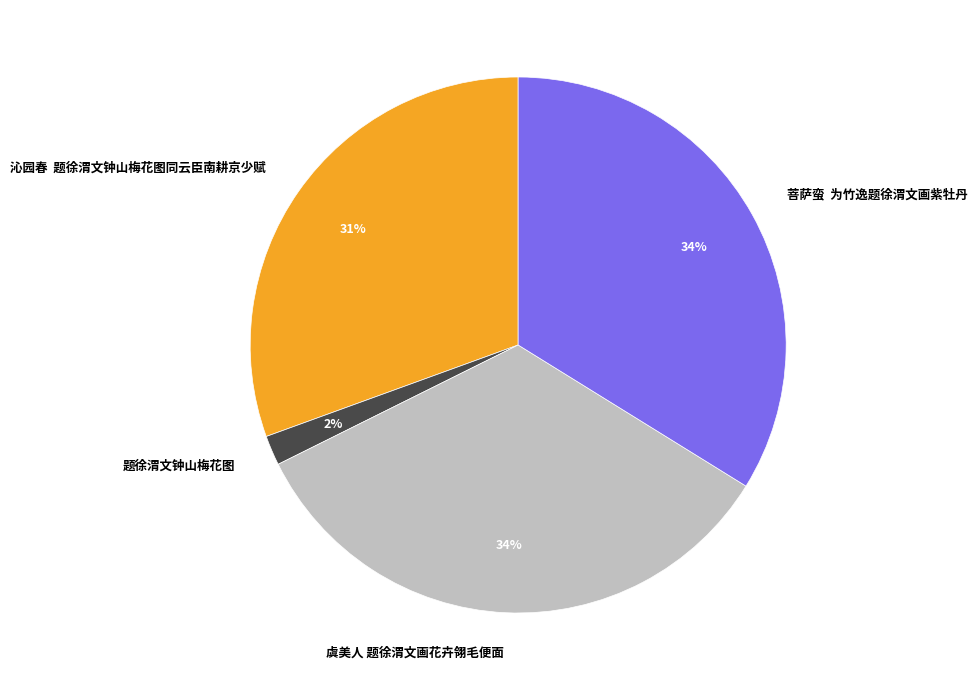

Is there a majority slice in this chart?

No